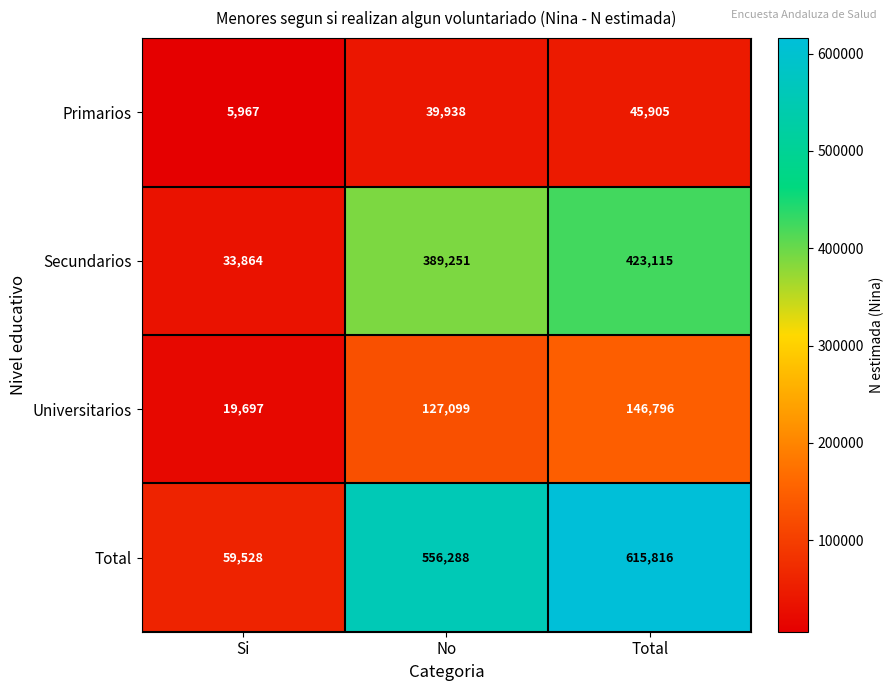

List the series in order of their overall mean, lowest first.

Primarios, Universitarios, Secundarios, Total